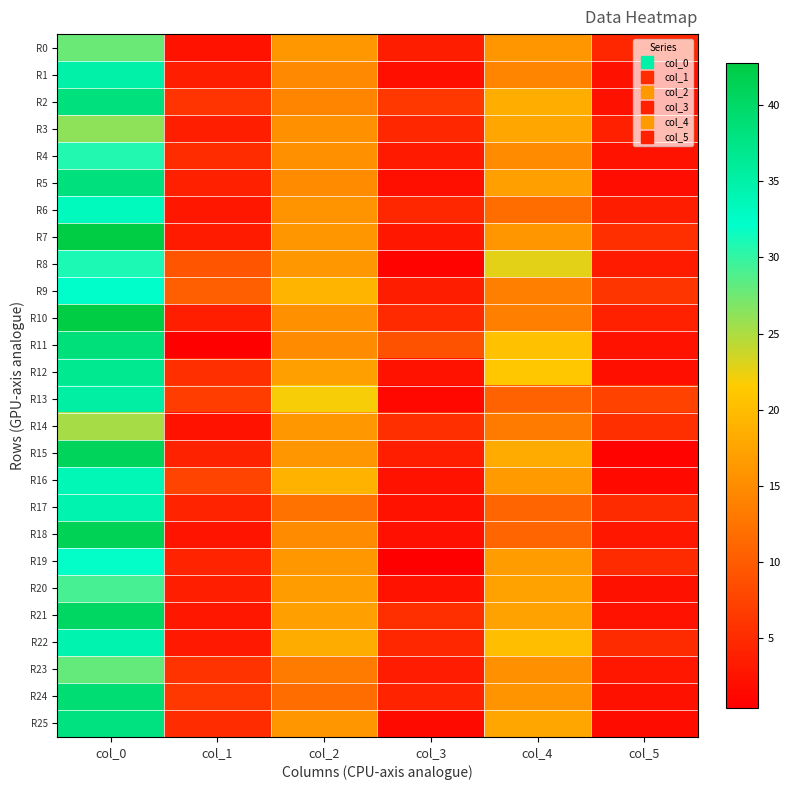

At which category does the chart reach its minimum across all series?

col_3